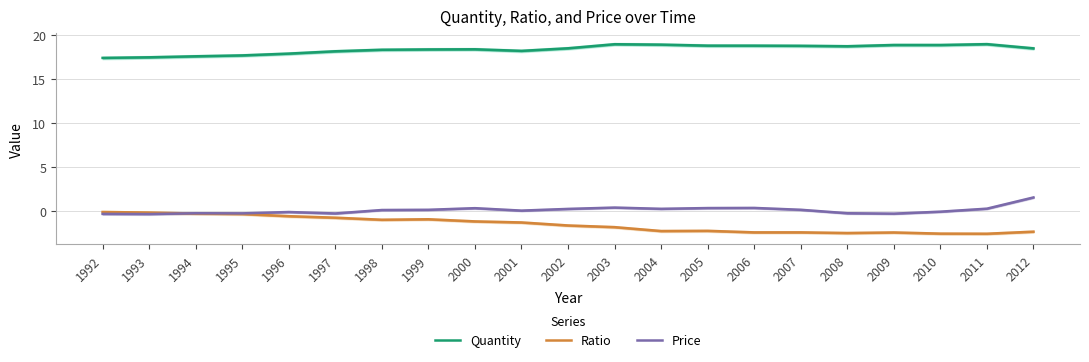

Does the chart have visible grid lines?

Yes